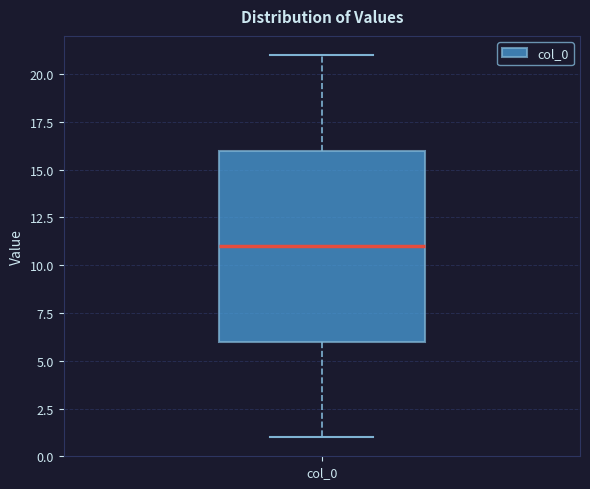

Where is the upper edge of the box for col_0 on the y-axis? The values are not printed on the chart, so give them approximately, as read against the axis.

16